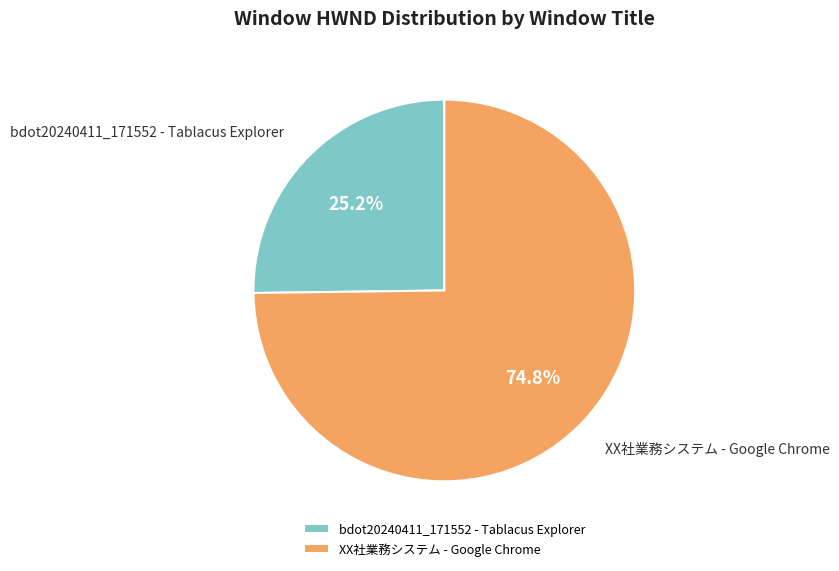

What is the ratio of the value at bdot20240411_171552 - Tablacus Explorer to the value at XX社業務システム - Google Chrome?

0.3